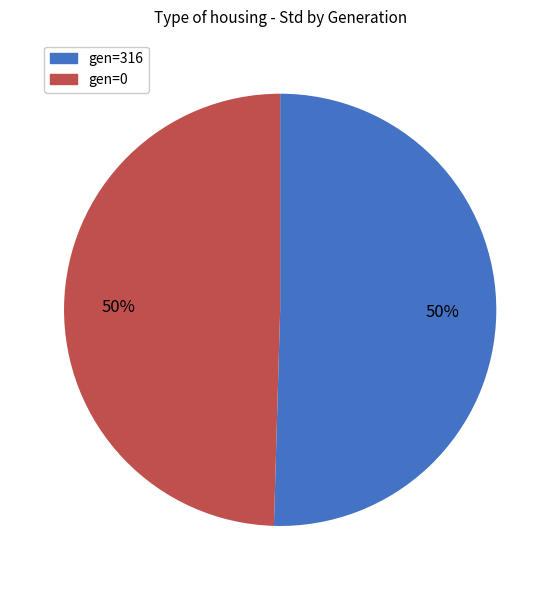

To the nearest percent, what is the average slice percentage?

50%